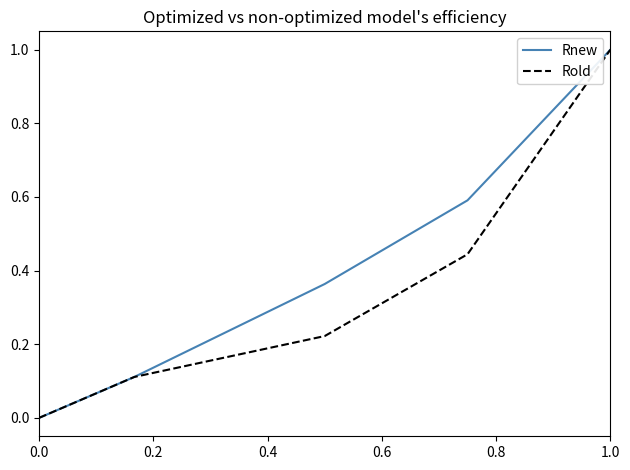

Which series has the largest total across all categories?

Rnew